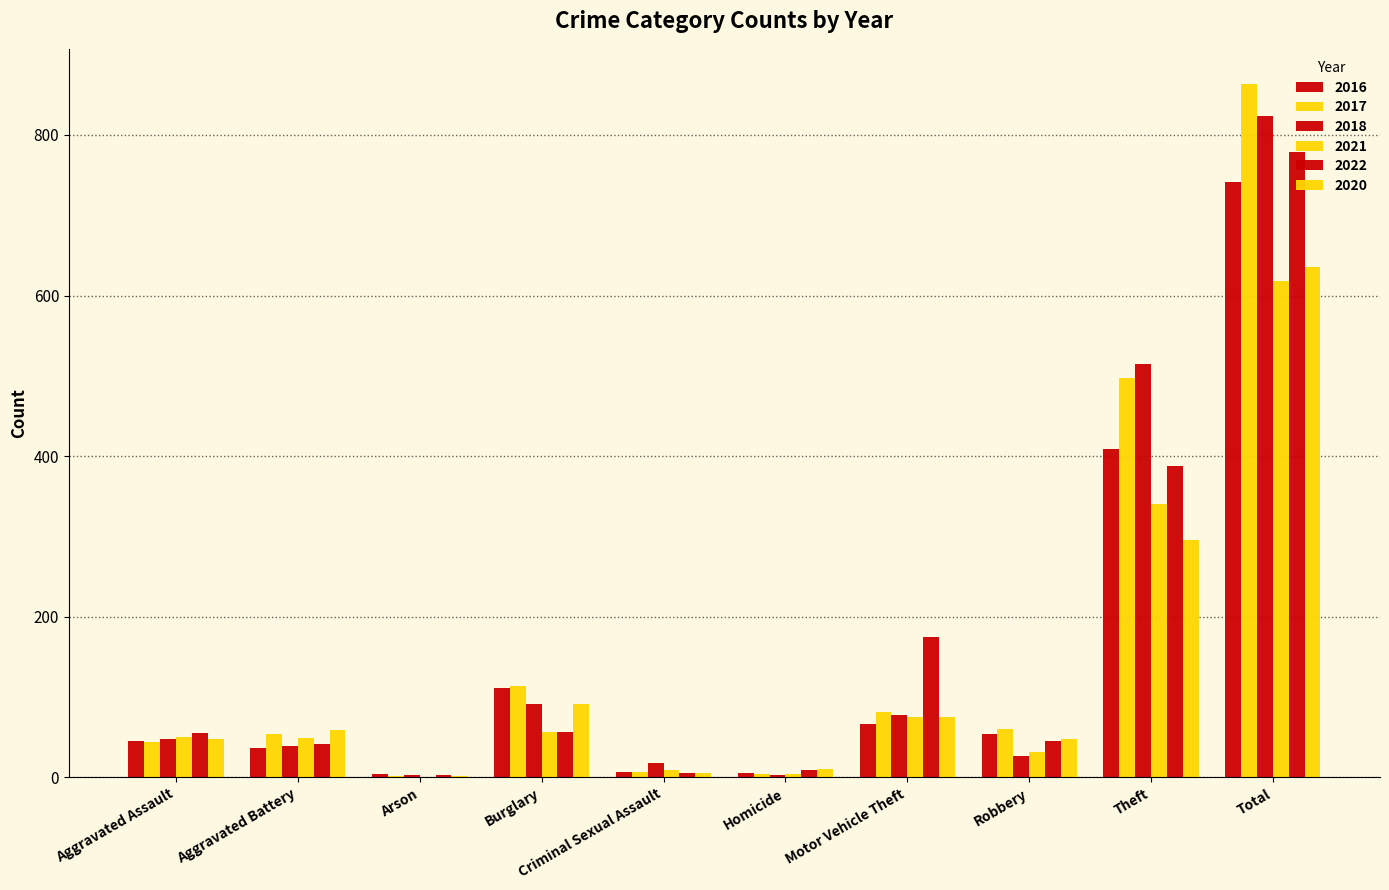

The 2016 series shows 89 at Motor Vehicle Theft. True or false?

False